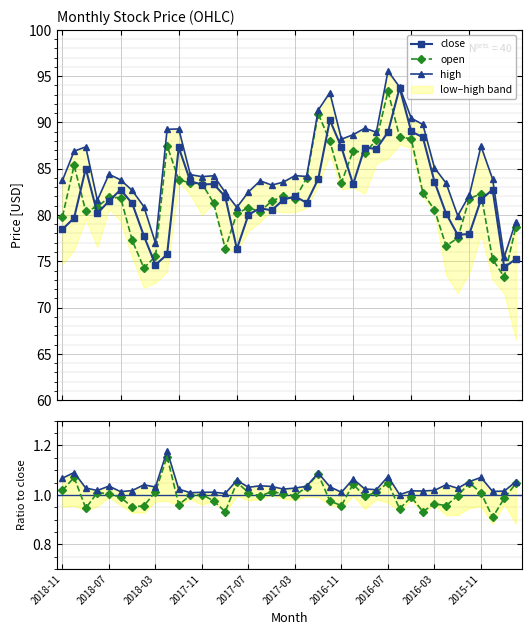

At which category does the chart reach its minimum across all series?

37